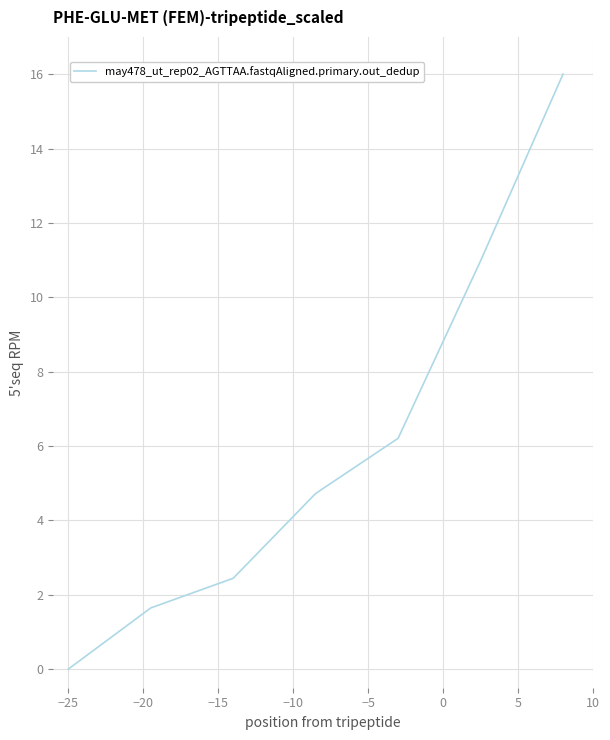

What is the average value?

6.0